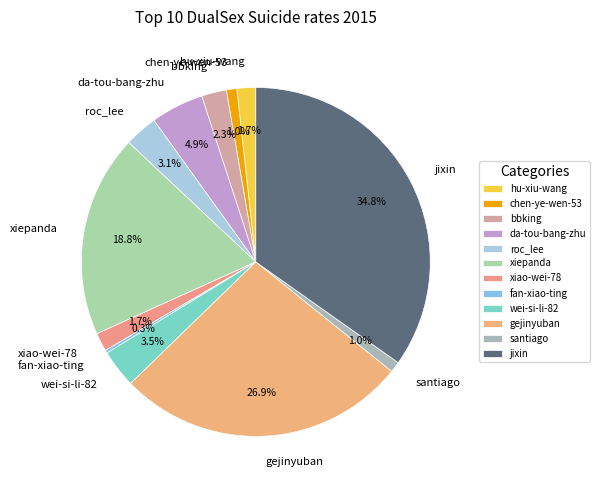

Does santiago account for over 50% of the chart?

No